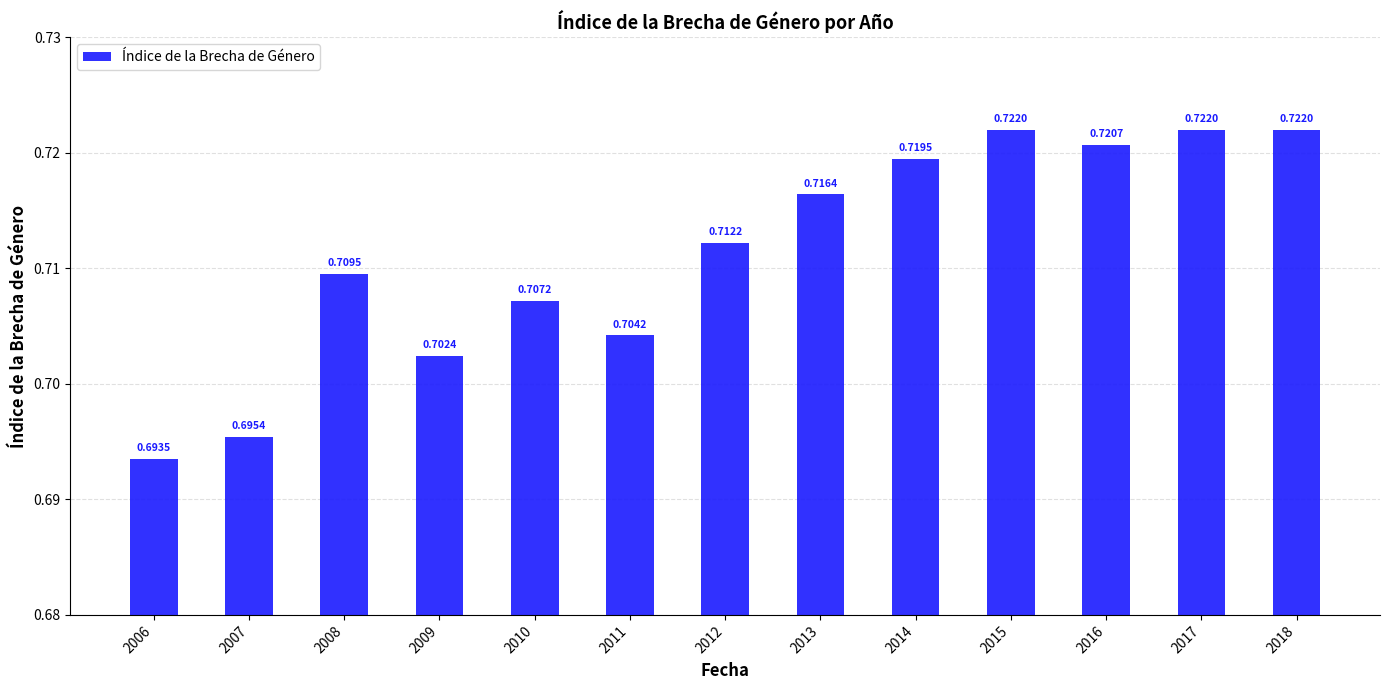

Count the values in the range 0 to 1.

13